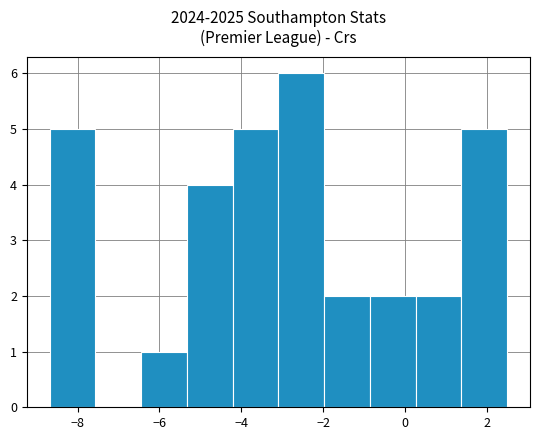

Over which range of the x-axis is the bar tallest?

-3.0 to -2.0